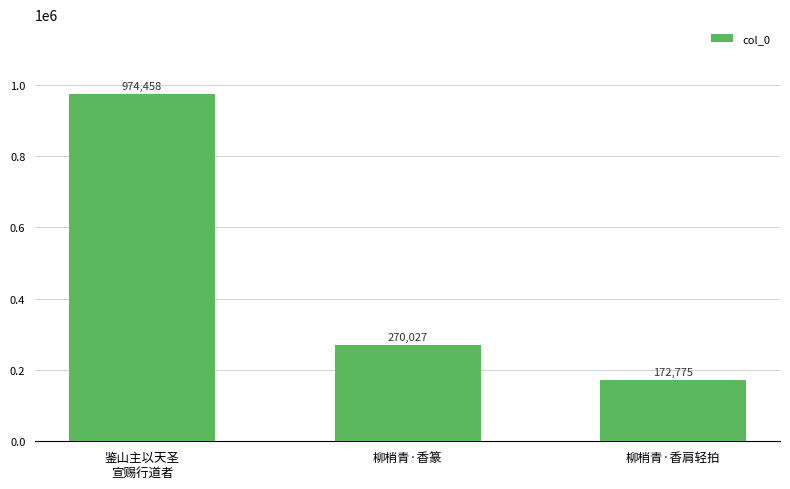

What is the label of the 3rd bar from the right?

鉴山主以天圣
宣赐行道者